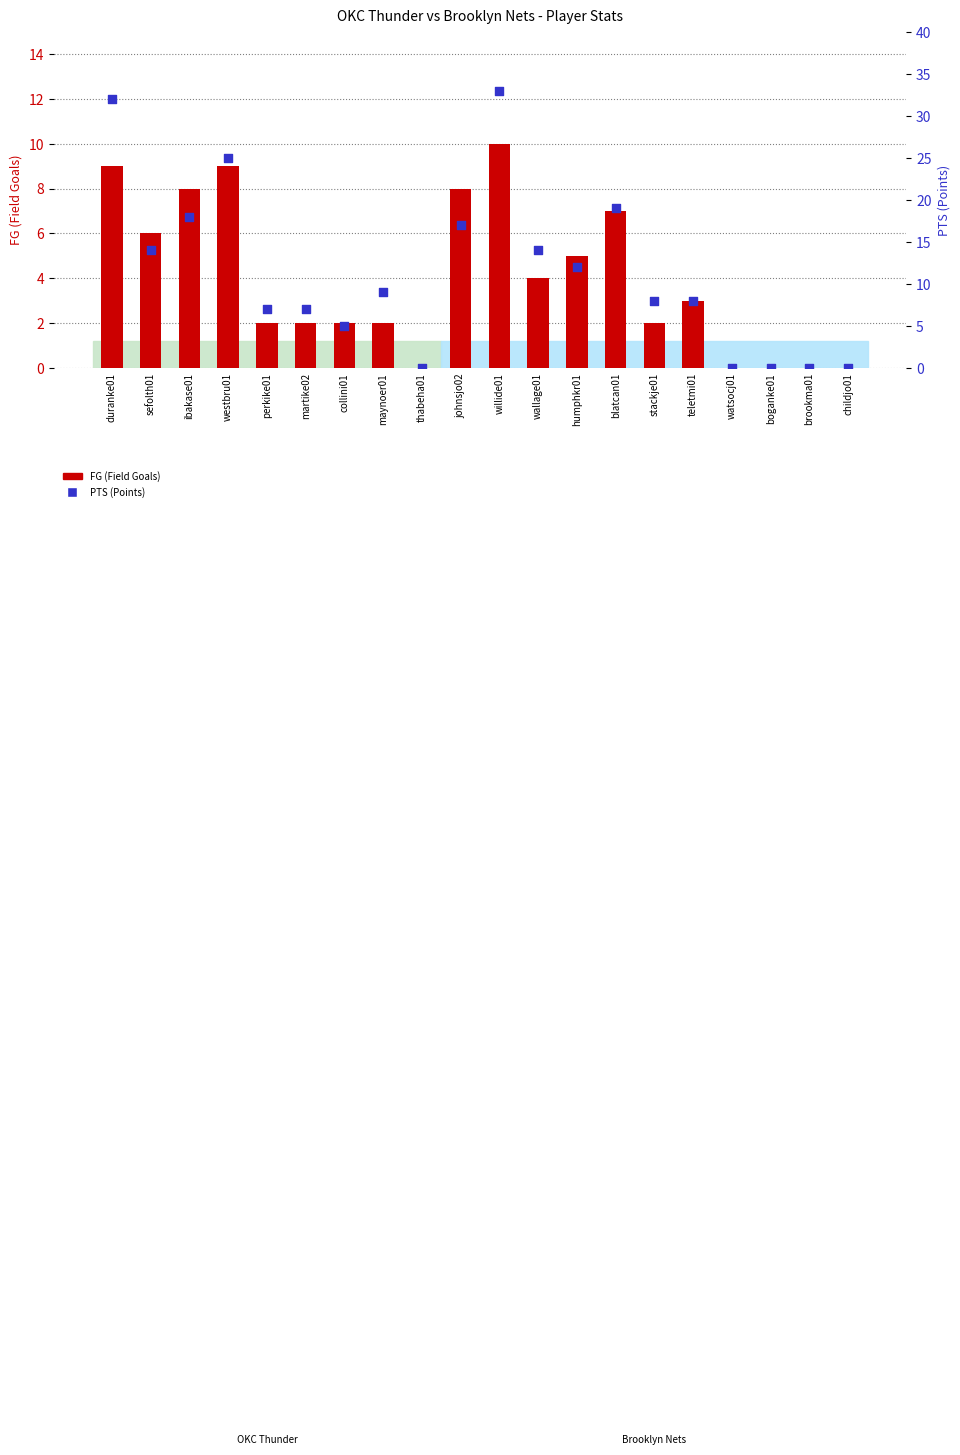

At how many categories does at least one series exceed 6?

14